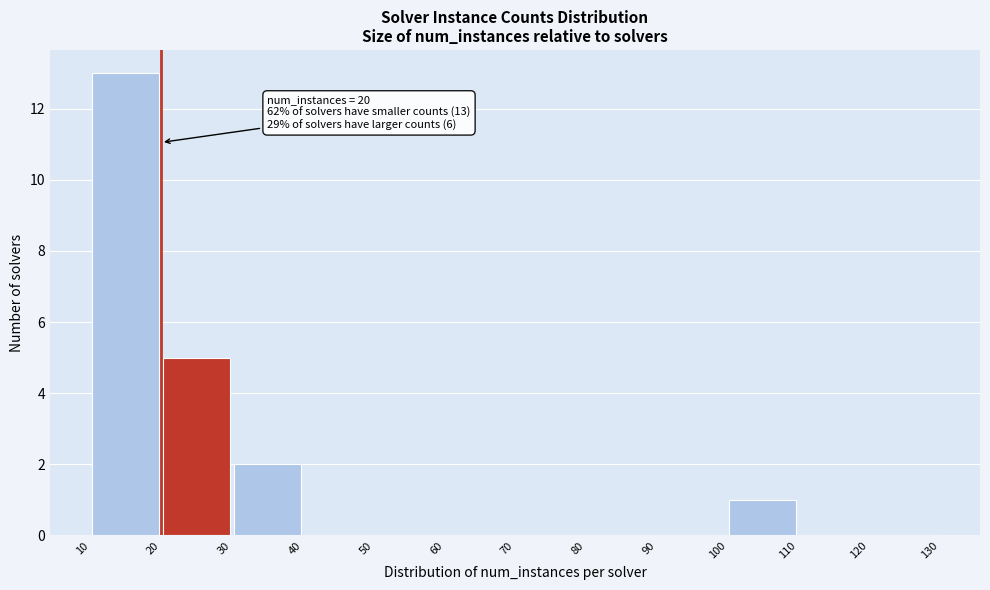

Which range on the x-axis has the tallest bar?

10 to 20